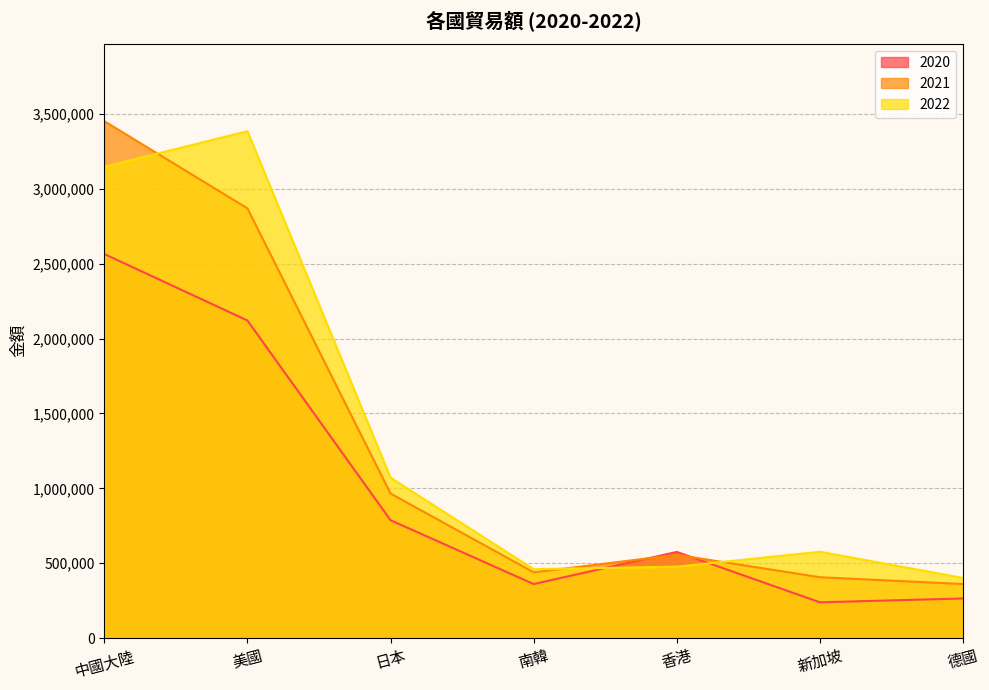

At which category is the sum across all series the highest?

中國大陸